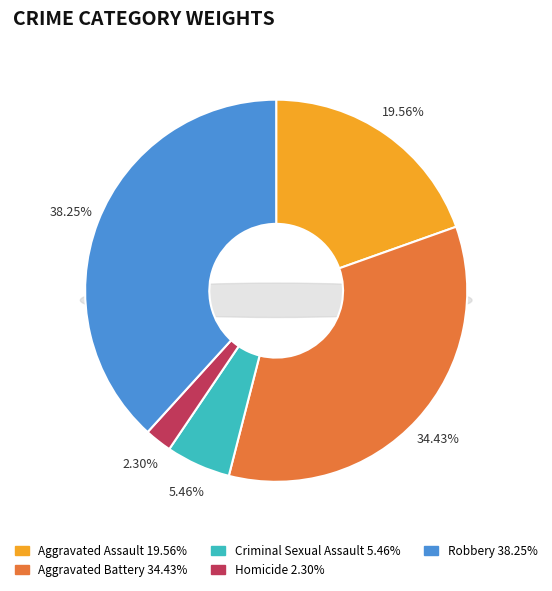

To the nearest percent, what percentage of the pie is Aggravated Battery?

34%